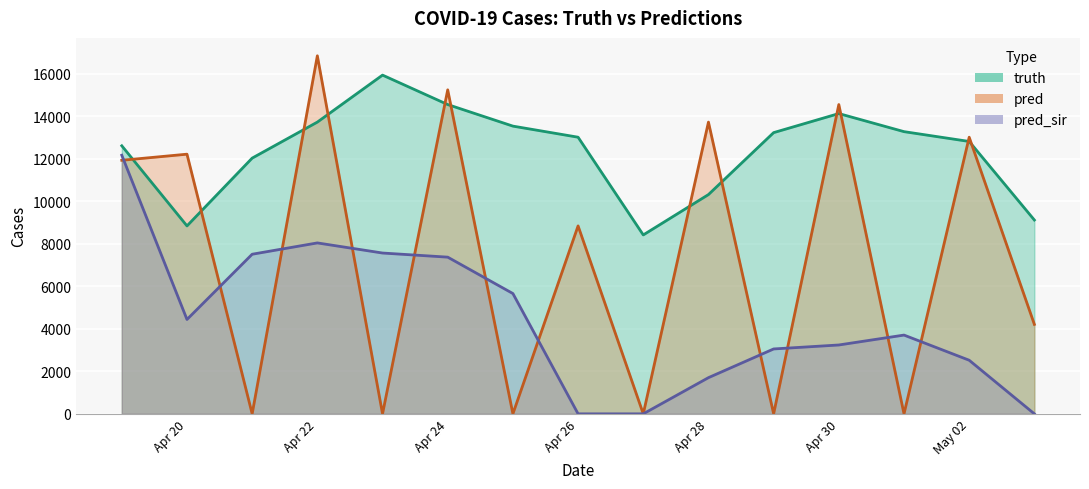

What is the greatest value displayed?

16852.0